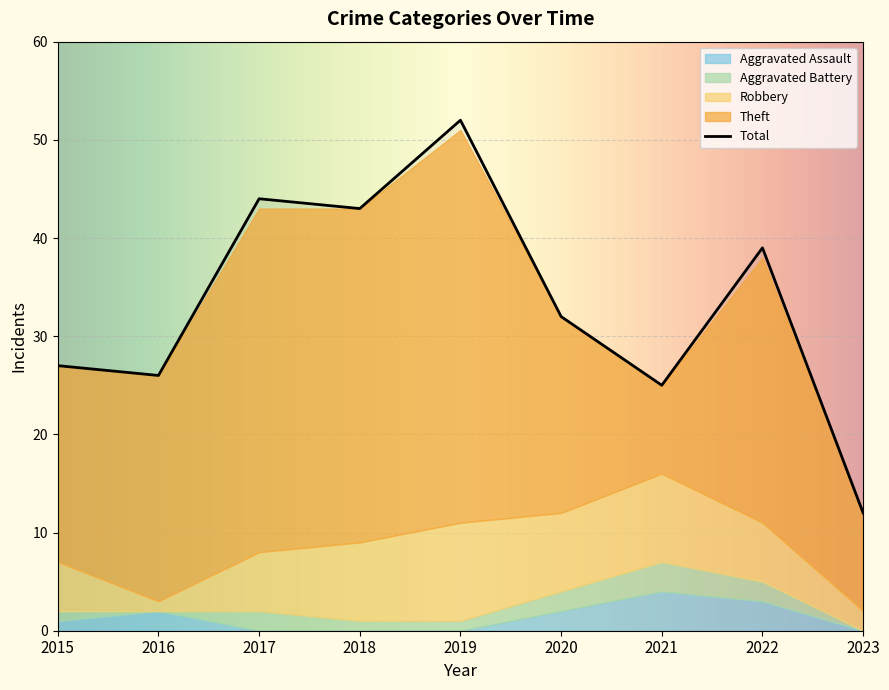

What is the sum of the Robbery values at 2021 and 2020?

17